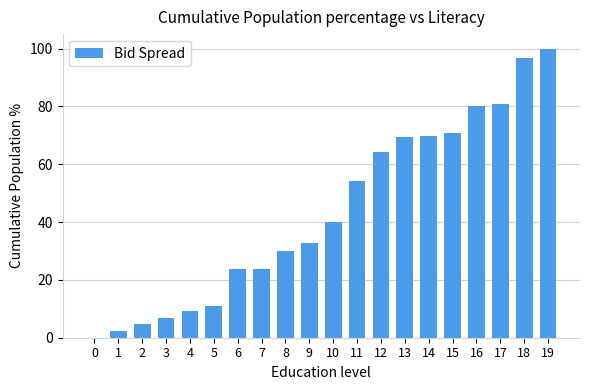

The value at 10 is 39.9. True or false?

True